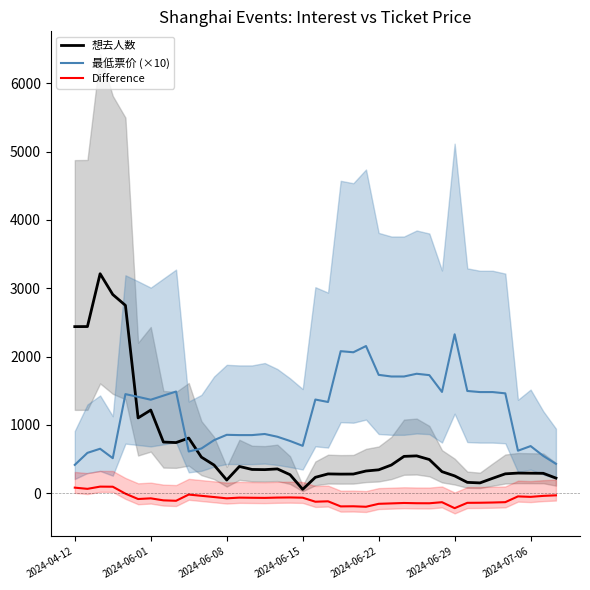

What is the total value across all series at 17?

971.3